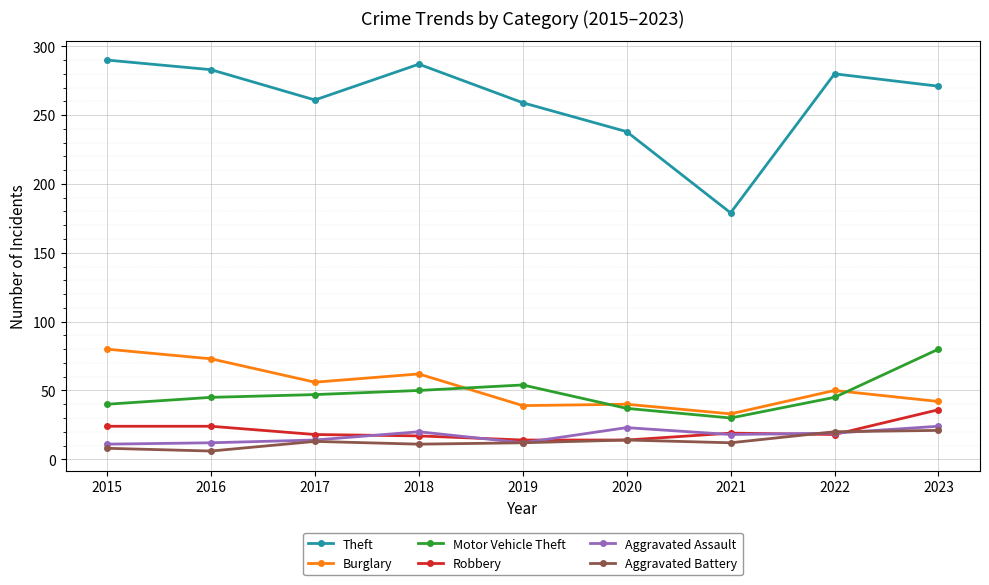

Which series has the widest spread of values?

Theft